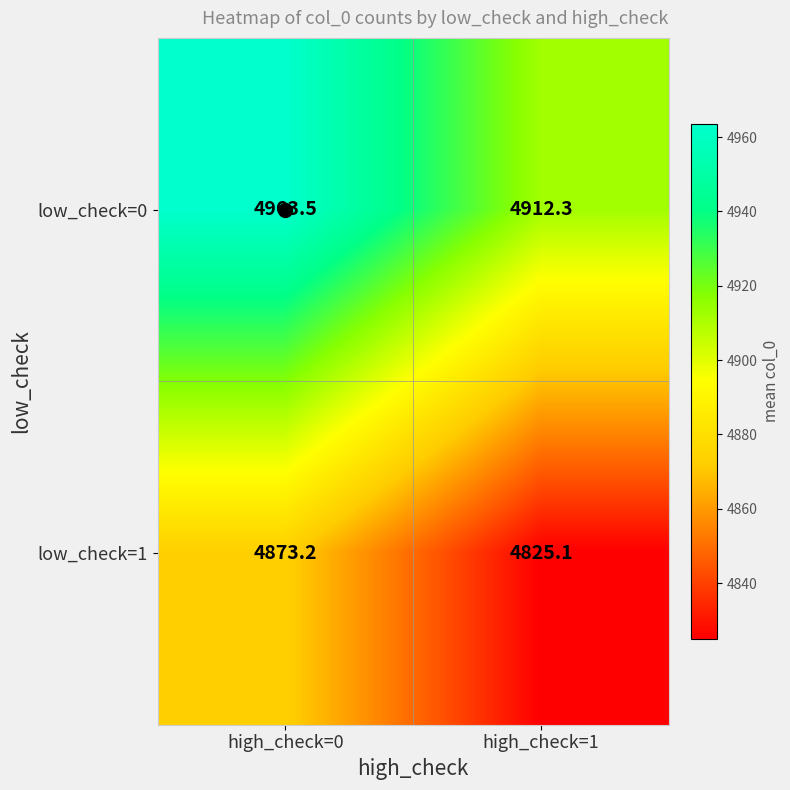

At high_check=1, list the series in order from smallest to largest.

low_check=1, low_check=0